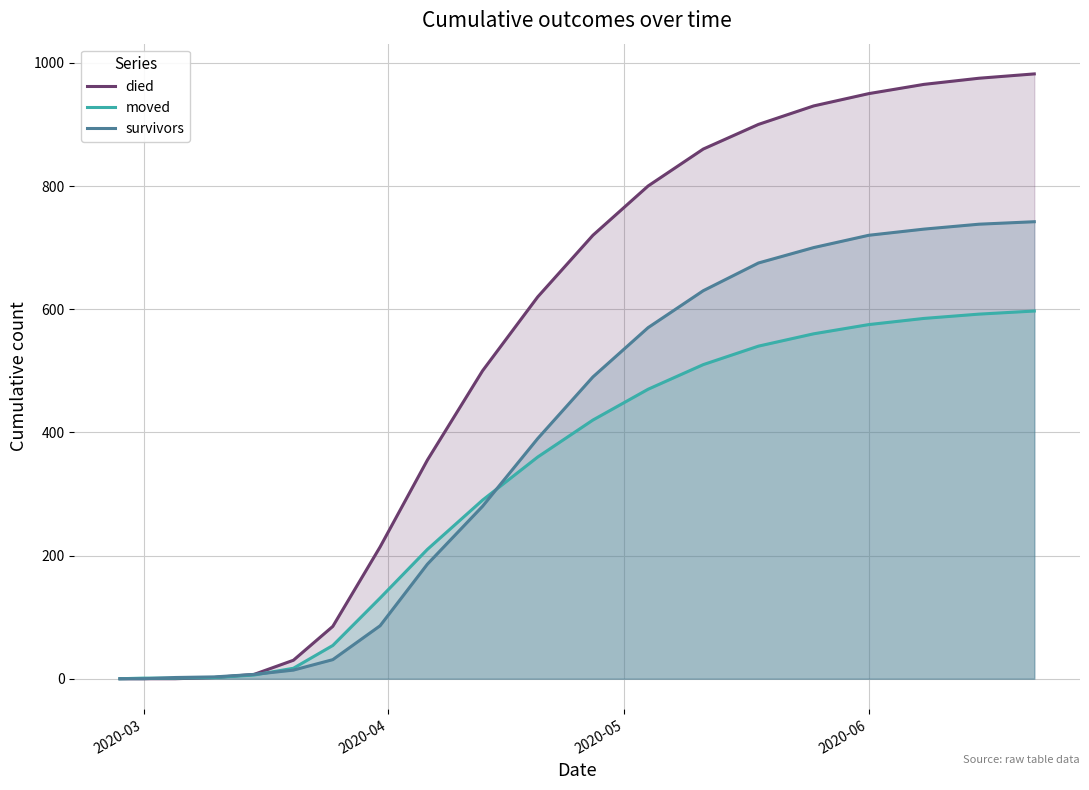

True or false: survivors and died intersect in this chart.

False